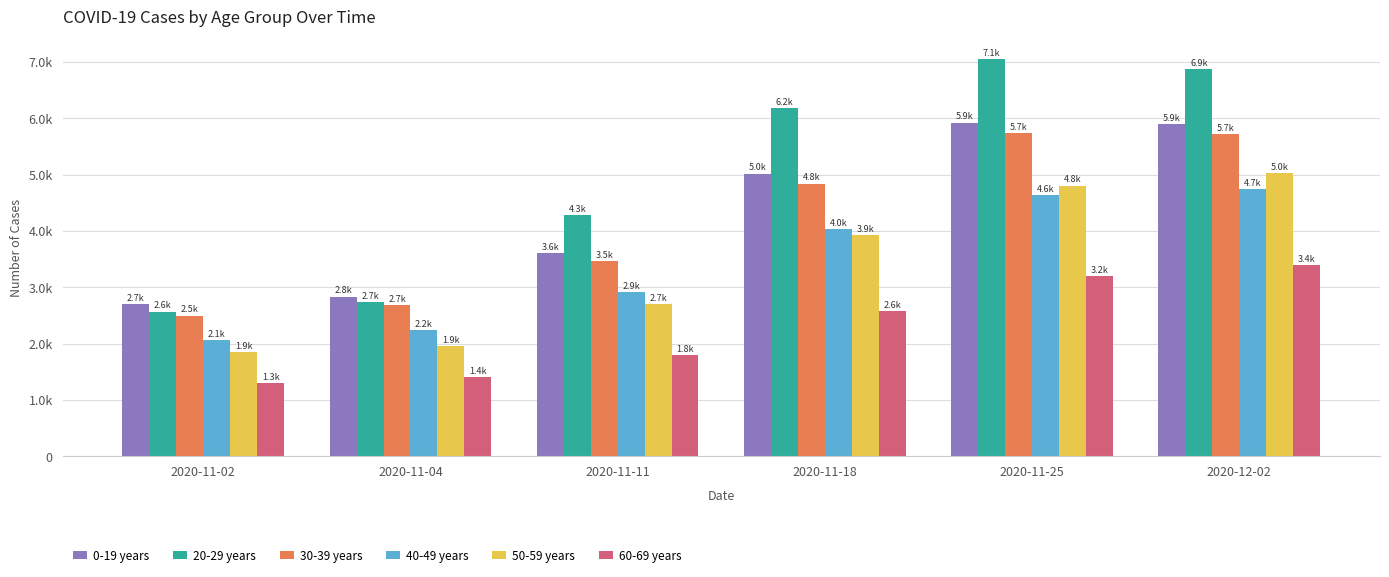

What are all the series names shown in the legend?

0-19 years, 20-29 years, 30-39 years, 40-49 years, 50-59 years, 60-69 years